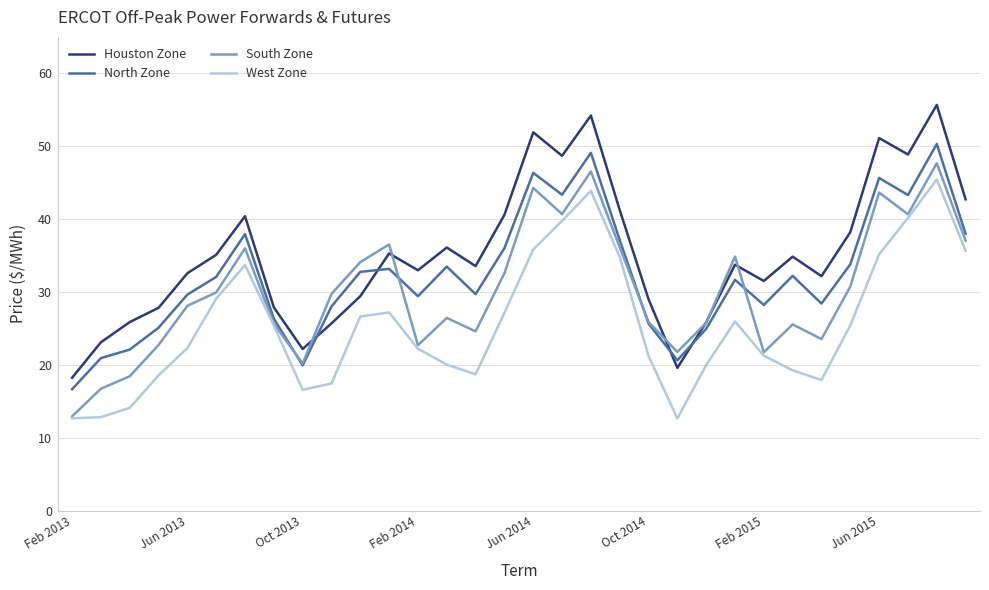

Which series has the widest spread of values?

Houston Zone